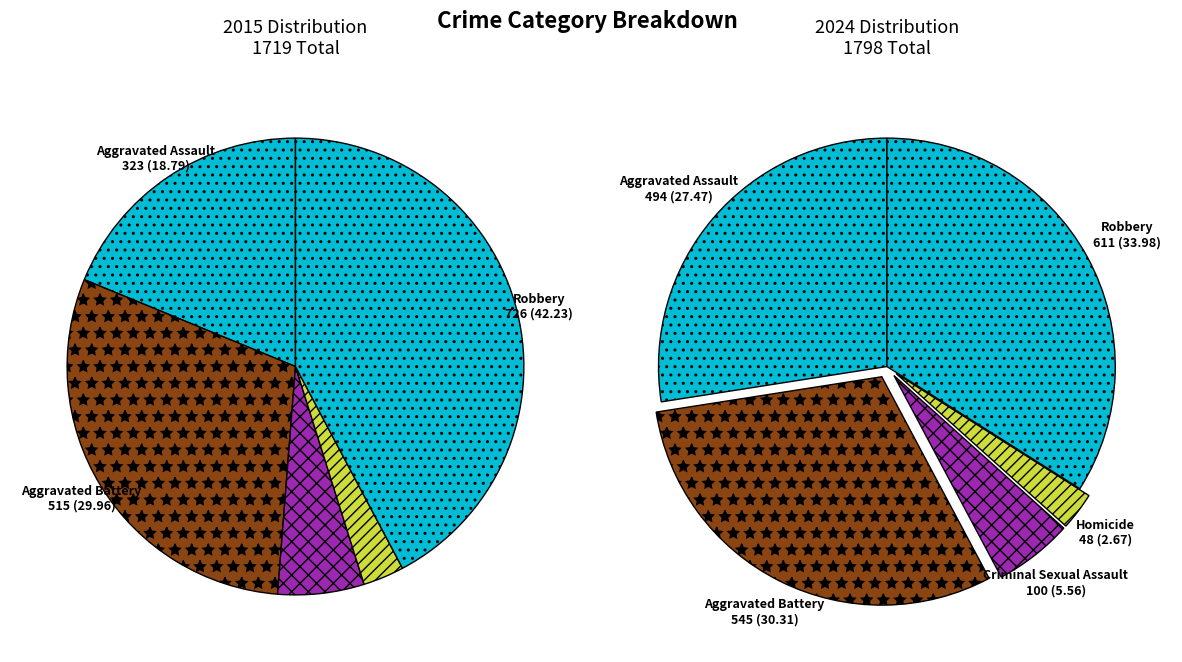

How many slices are in this pie chart?

5